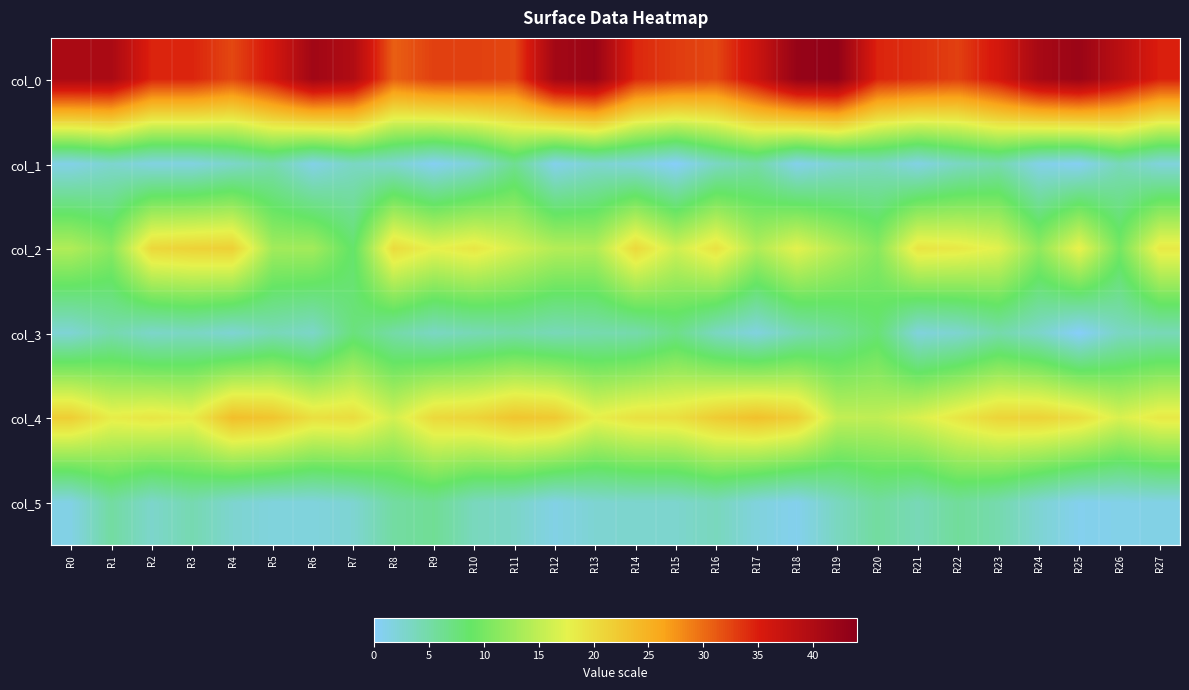

At which category is the sum across all series the highest?

R18